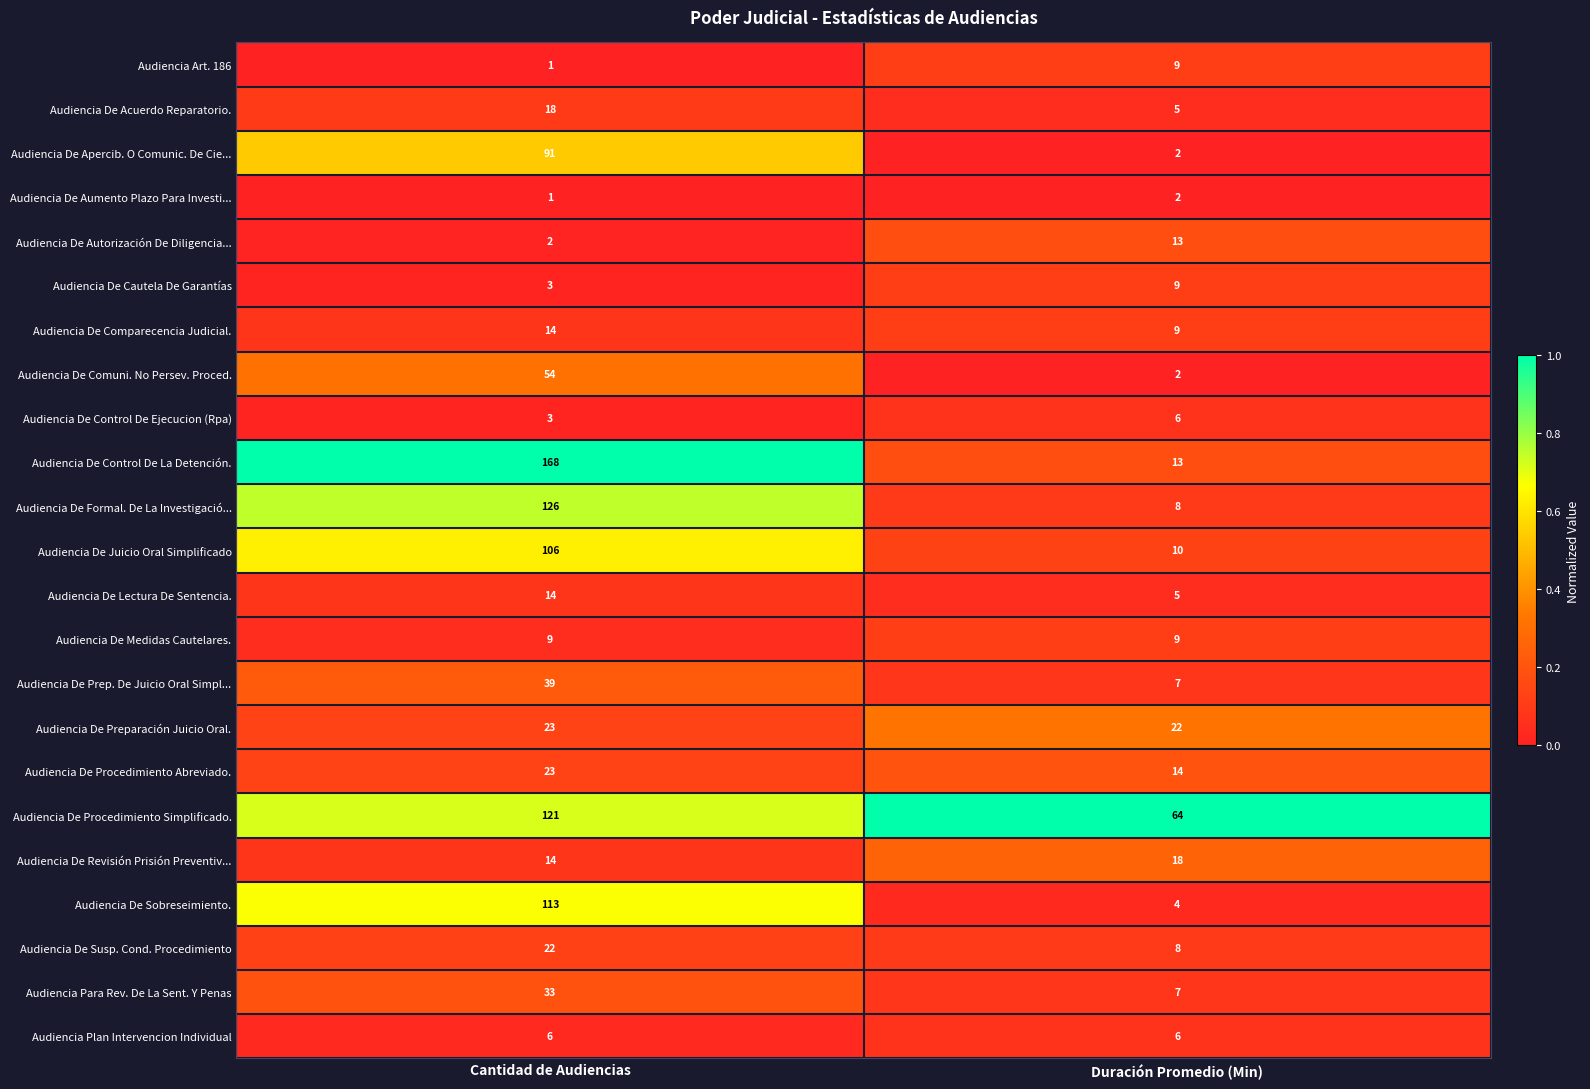

How many data points does each series have?

2